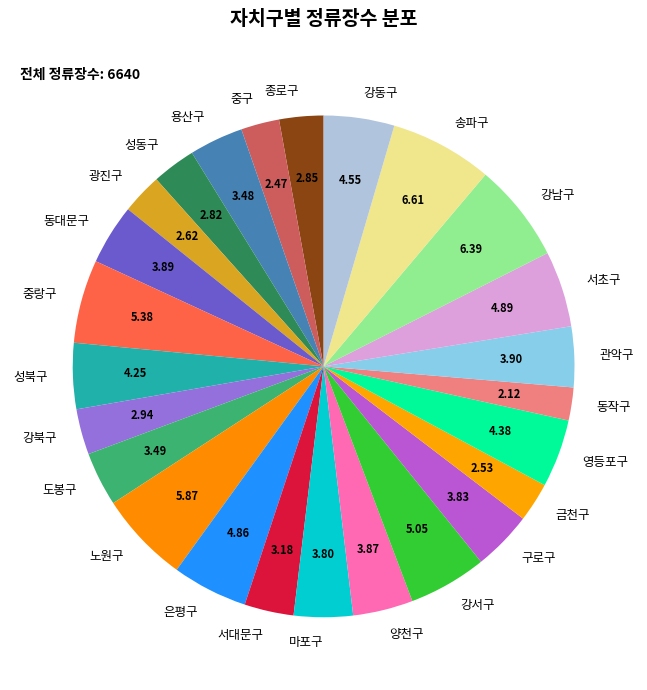

Does 광진구 represent more than half of the total?

No